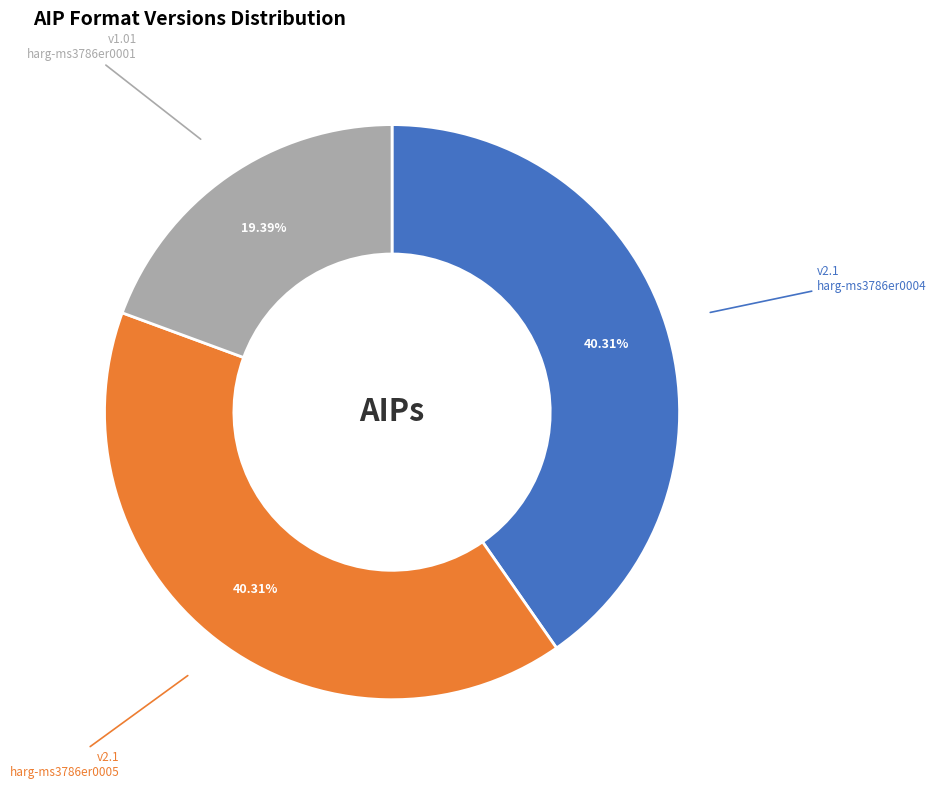

Does any single category account for the majority?

No